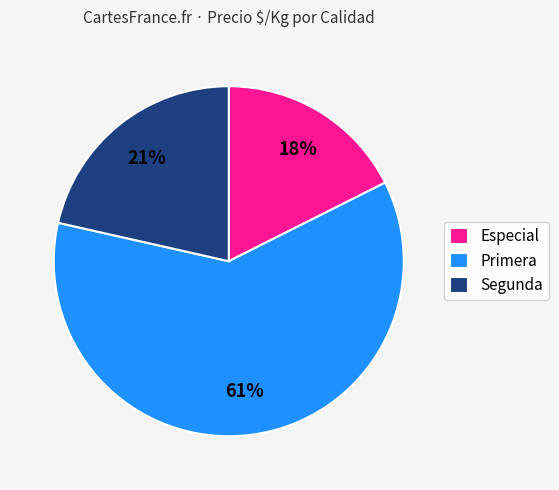

What is the ratio of the value at Segunda to the value at Especial?

1.2